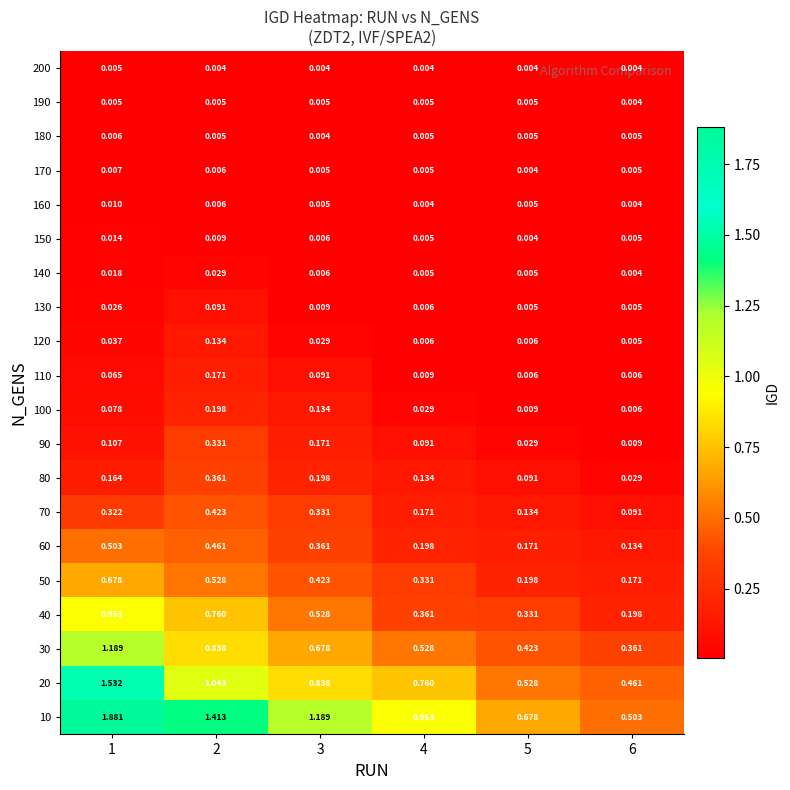

Is the value of 70 at 6 greater than the value of 160 at 4?

Yes